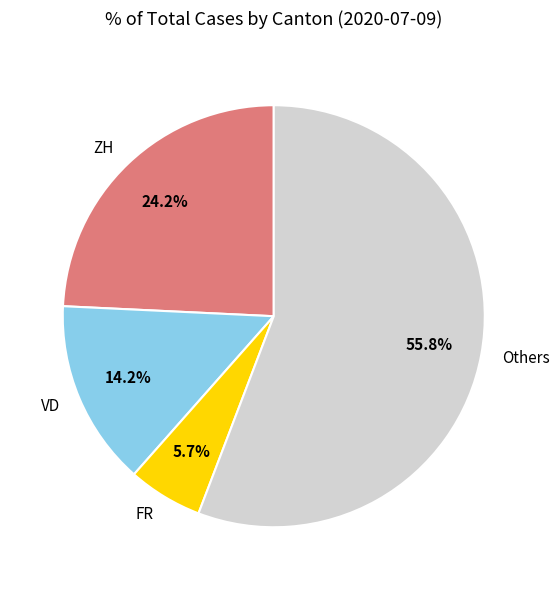

Between ZH and Others, which is larger?

Others